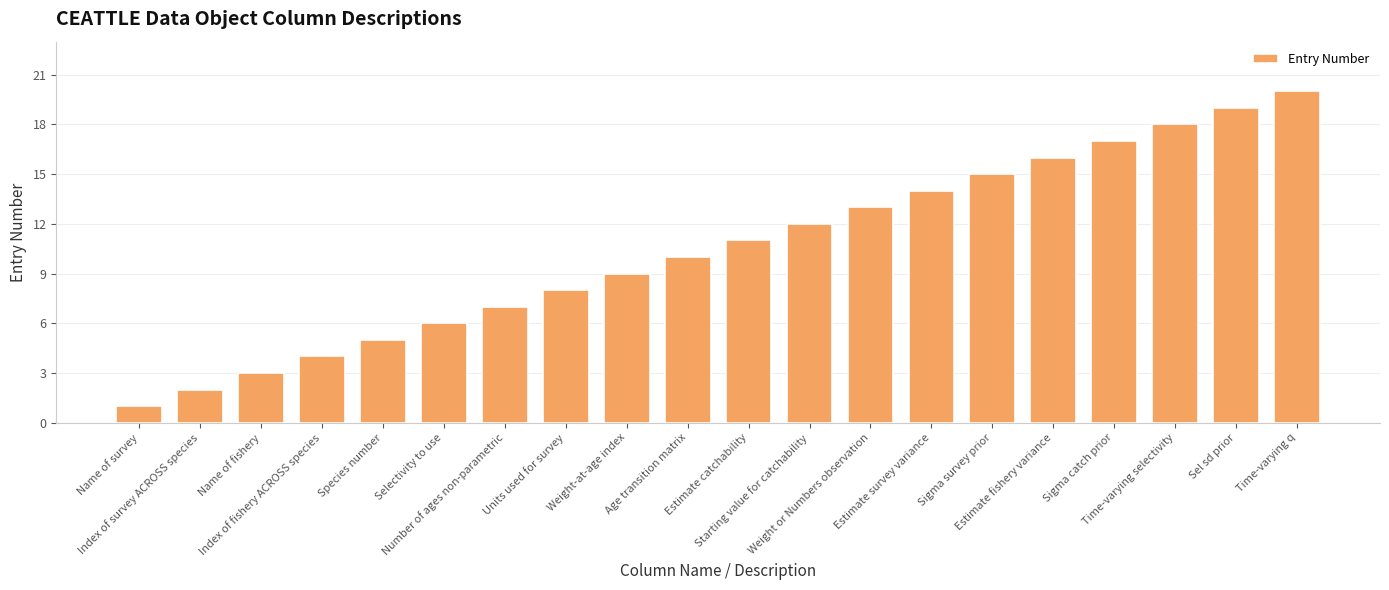

What position from the right is Estimate catchability?

10